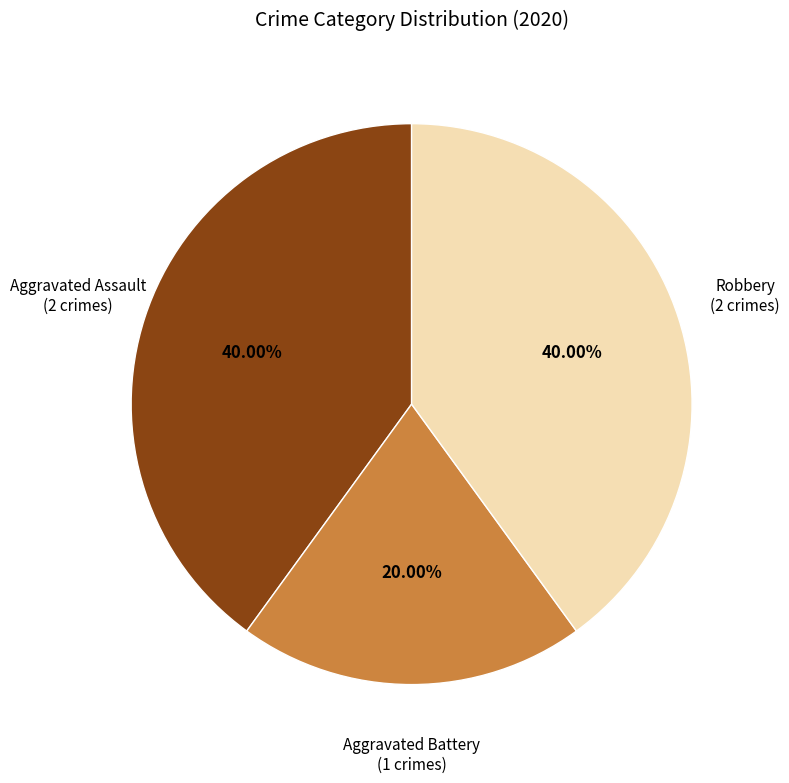

Does any single category account for the majority?

No